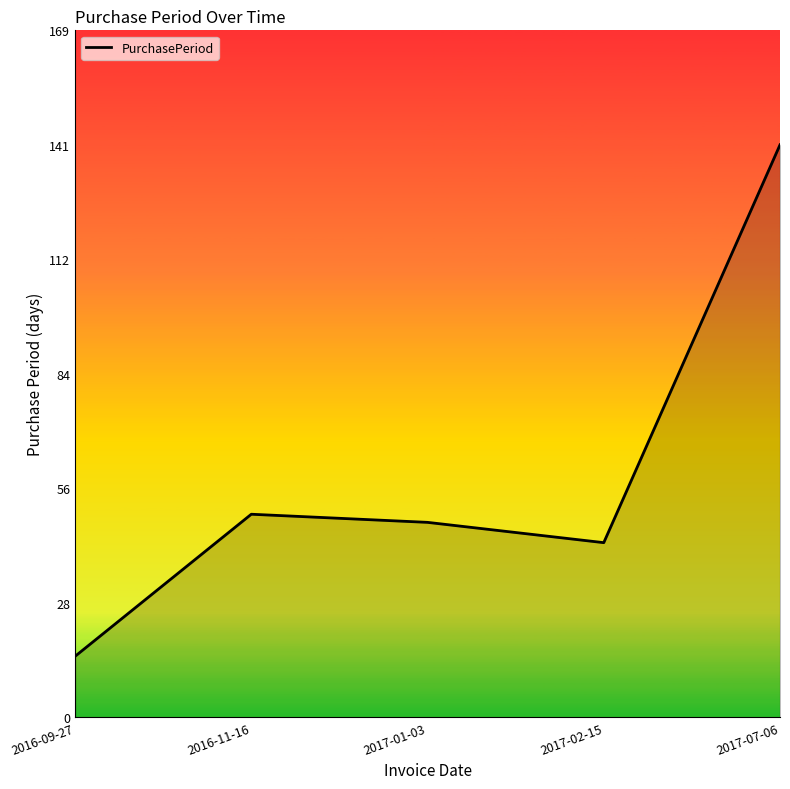

Where is the first local minimum?

2017-02-15